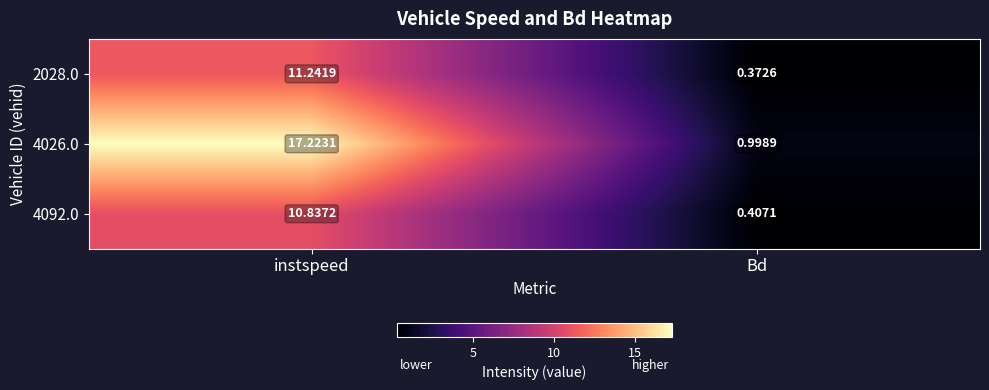

Which series has the largest total across all categories?

4026.0